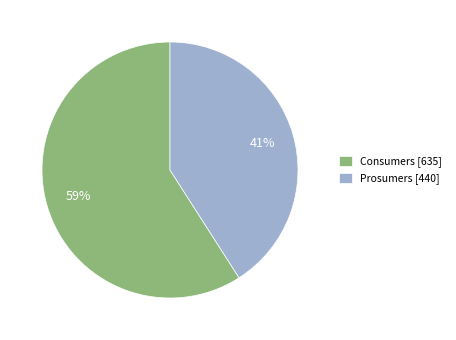

What is the ratio of the value at Consumers to the value at Prosumers?

1.4